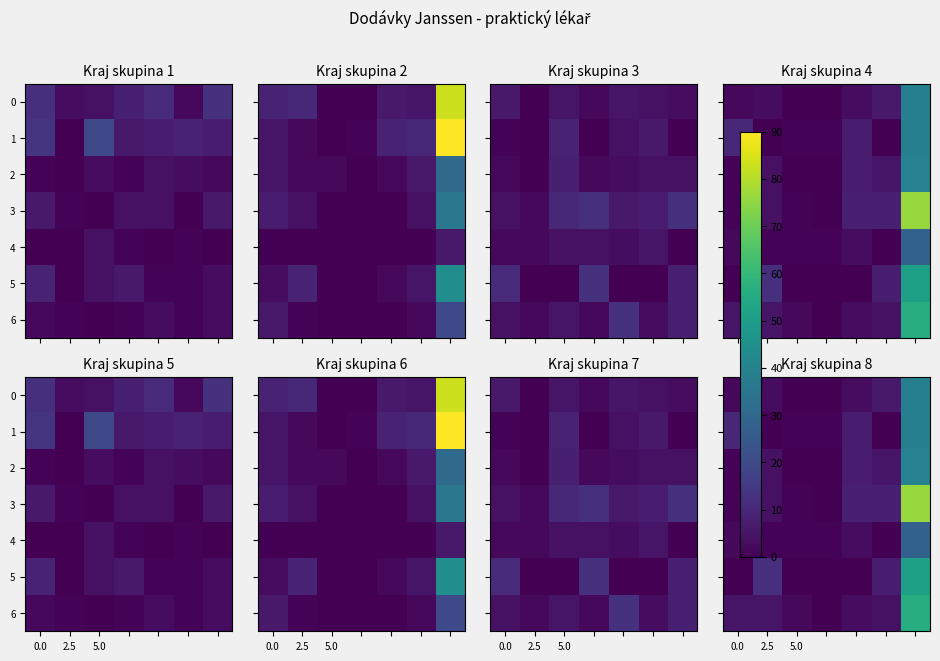

At how many categories does at least one series exceed 27?

1